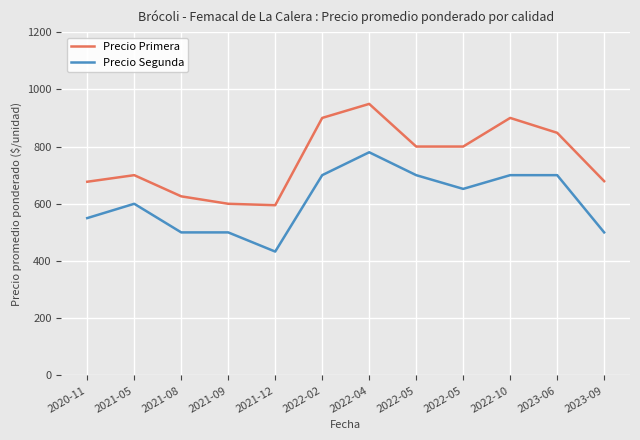

How many lines are shown in the chart?

2